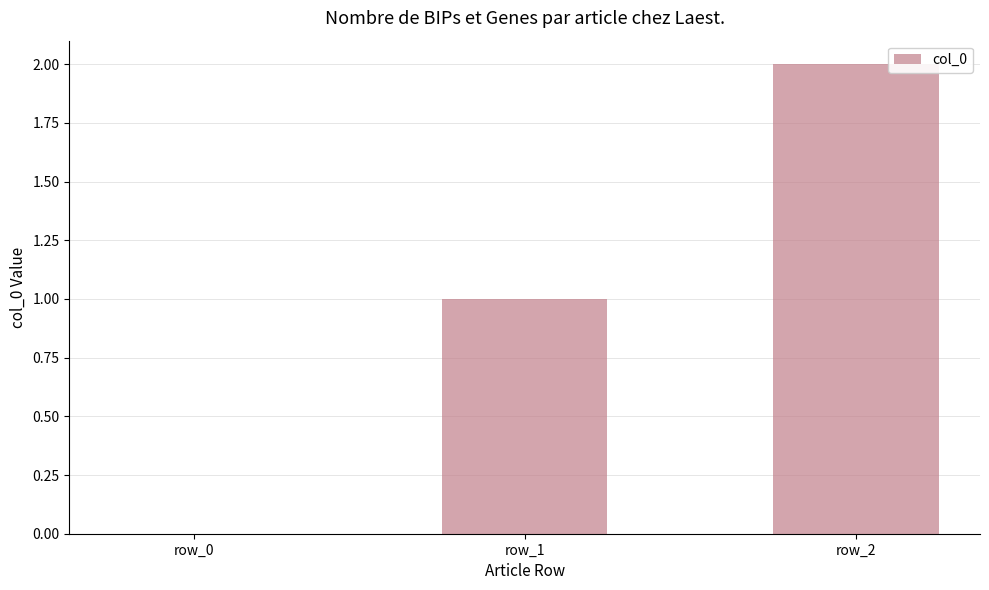

How many distinct data groups are displayed?

1